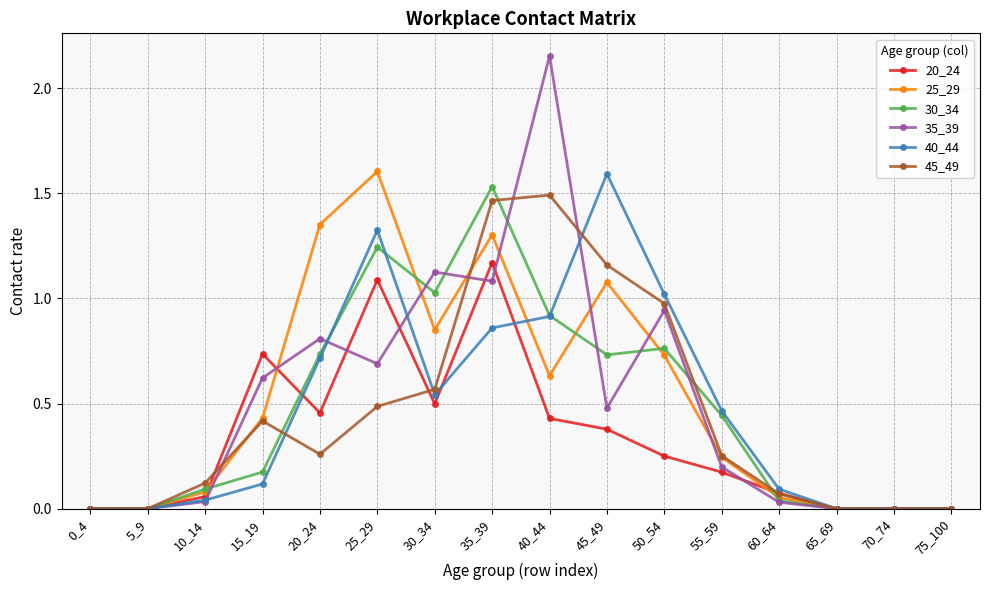

Rank the series at 25_29 from lowest to highest value.

45_49, 35_39, 20_24, 30_34, 40_44, 25_29